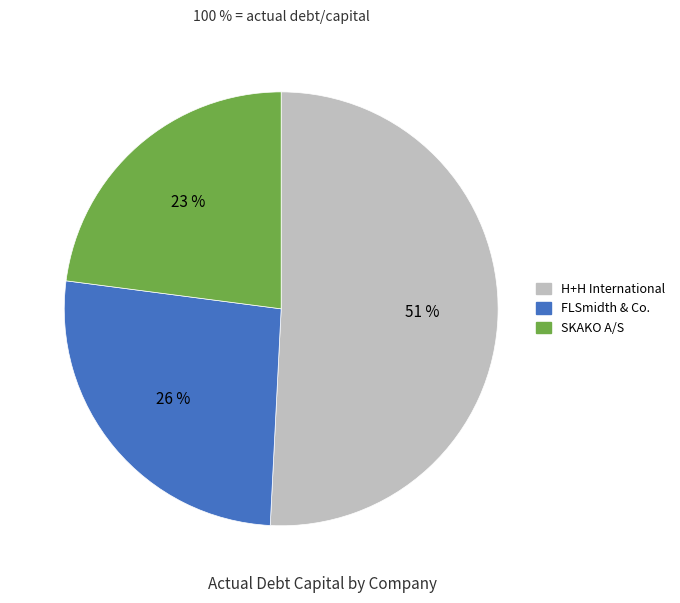

To the nearest percent, what percentage of the pie is FLSmidth & Co.?

26%